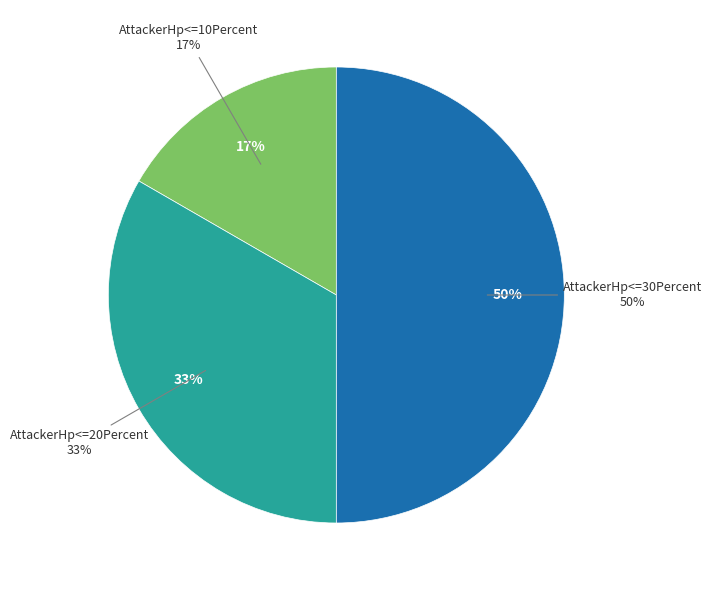

Is it true that AttackerHp<=30Percent is 50% of the pie?

True